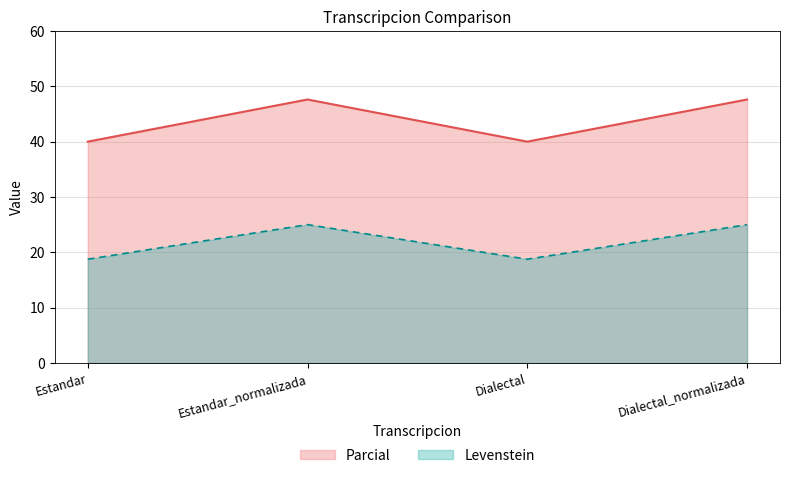

In Levenstein, how many points are lower than both neighbors (excluding endpoints)?

1